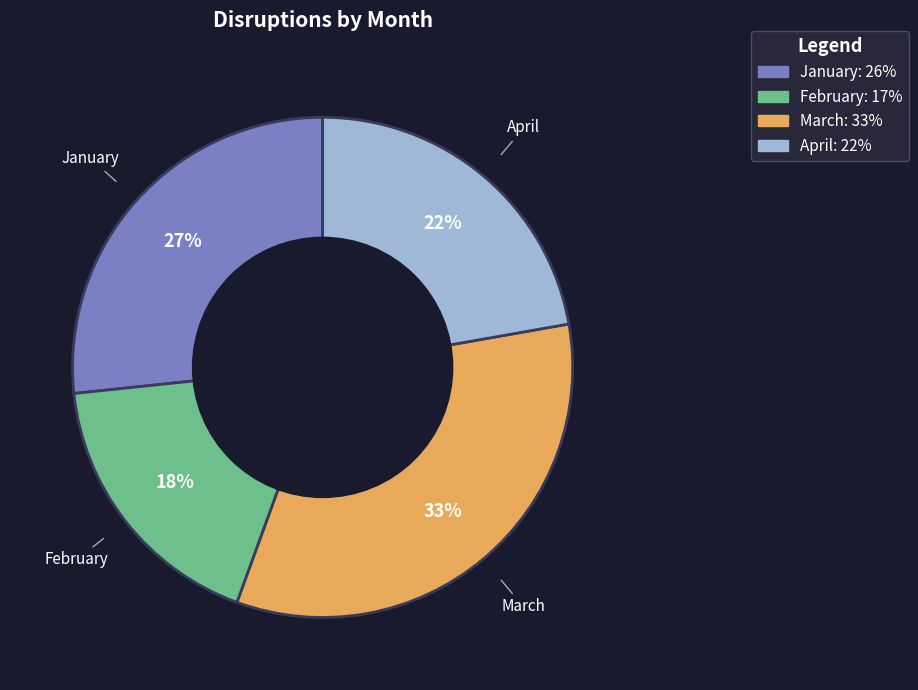

Is there any slice that represents more than half of the pie?

No